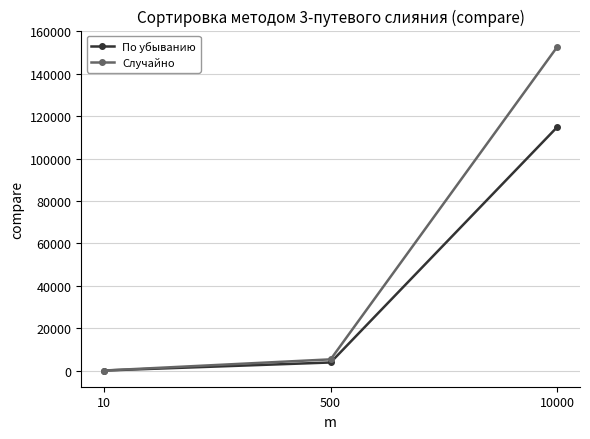

What is the average value of the Случайно series?

52709